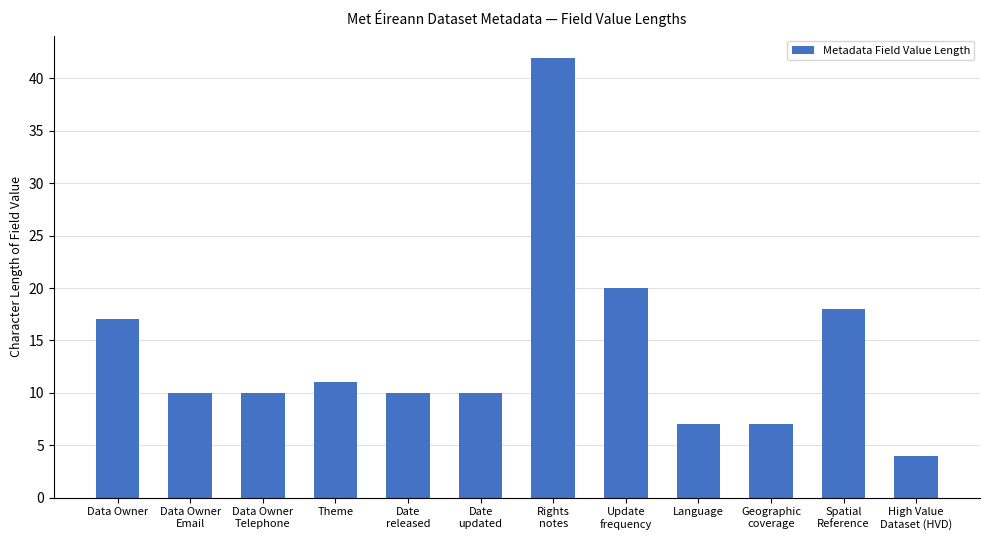

Reading left to right, transcribe all the data shown in this chart.

Data Owner=17	Data Owner
Email=10	Data Owner
Telephone=10	Theme=11	Date
released=10	Date
updated=10	Rights
notes=42	Update
frequency=20	Language=7	Geographic
coverage=7	Spatial
Reference=18	High Value
Dataset (HVD)=4